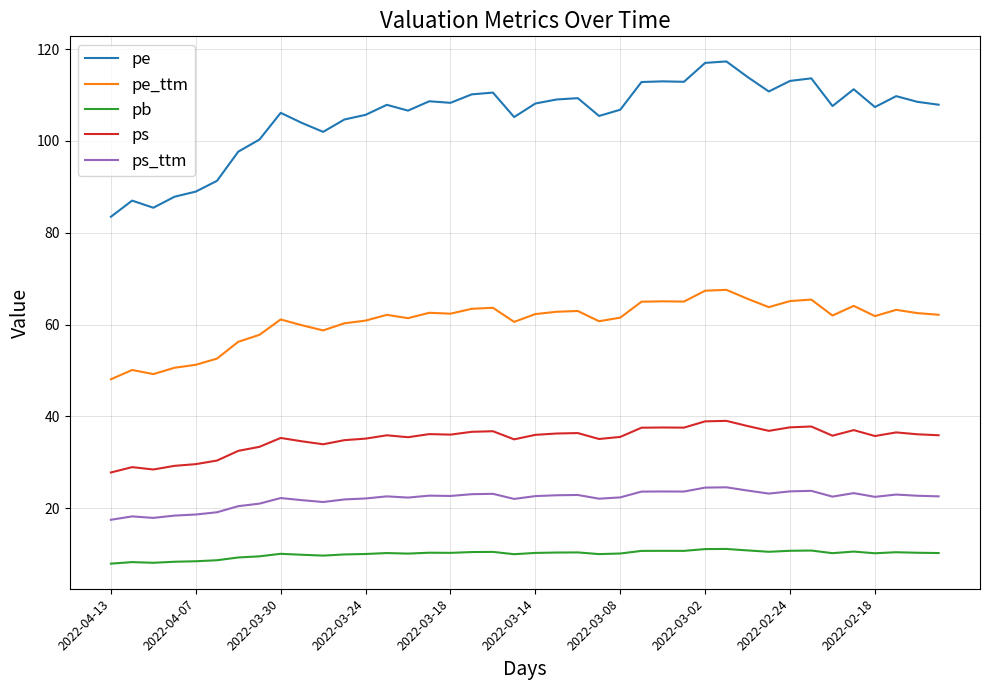

In ps_ttm, how many points are lower than both neighbors (excluding endpoints)?

10